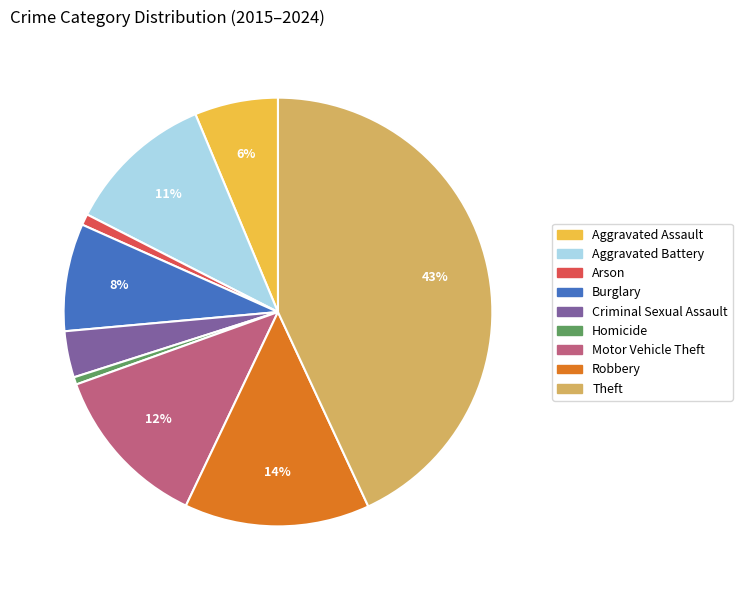

What is the ratio of the value at Motor Vehicle Theft to the value at Burglary?

1.5